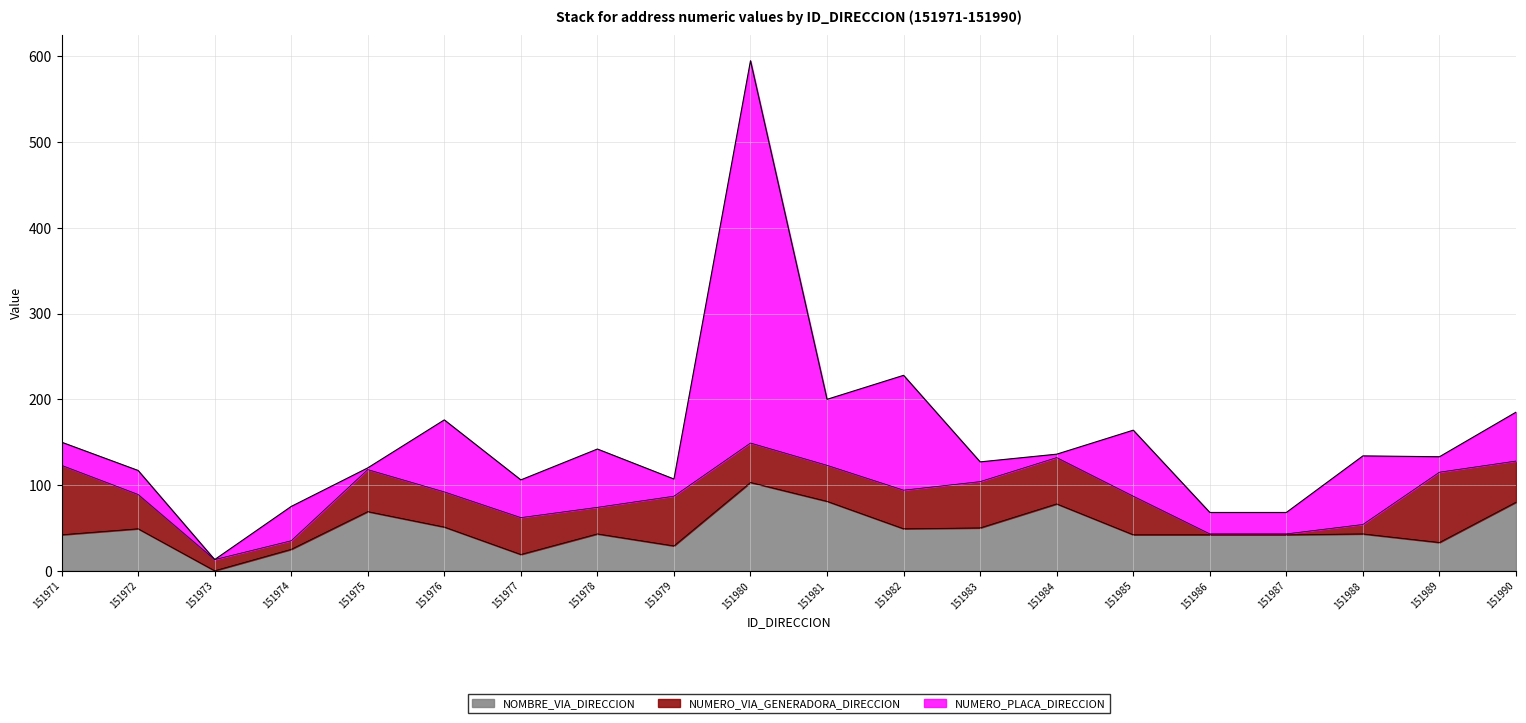

The value of NOMBRE_VIA_DIRECCION at 151977 is 28. True or false?

False